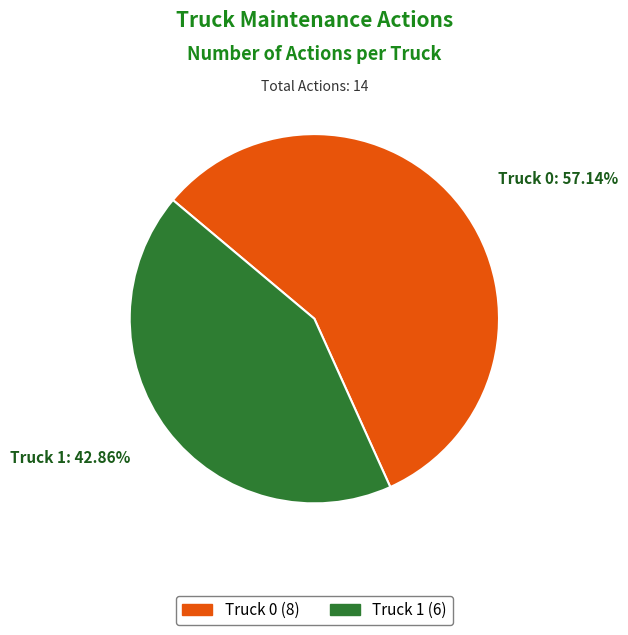

Which category has the smallest portion of the pie?

Truck 1